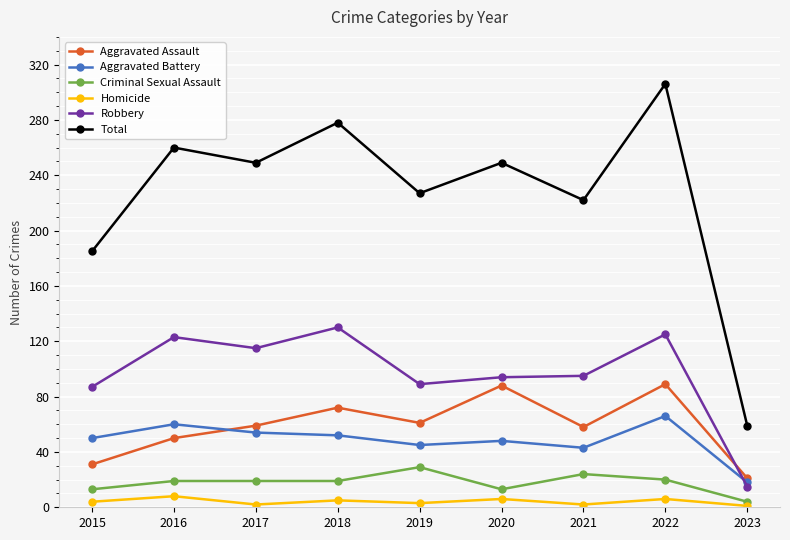

At which category is the sum across all series the highest?

2022